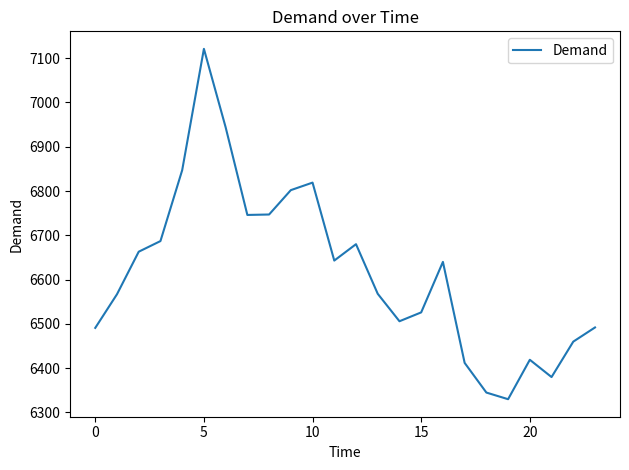

What is the sum of all values?

158835